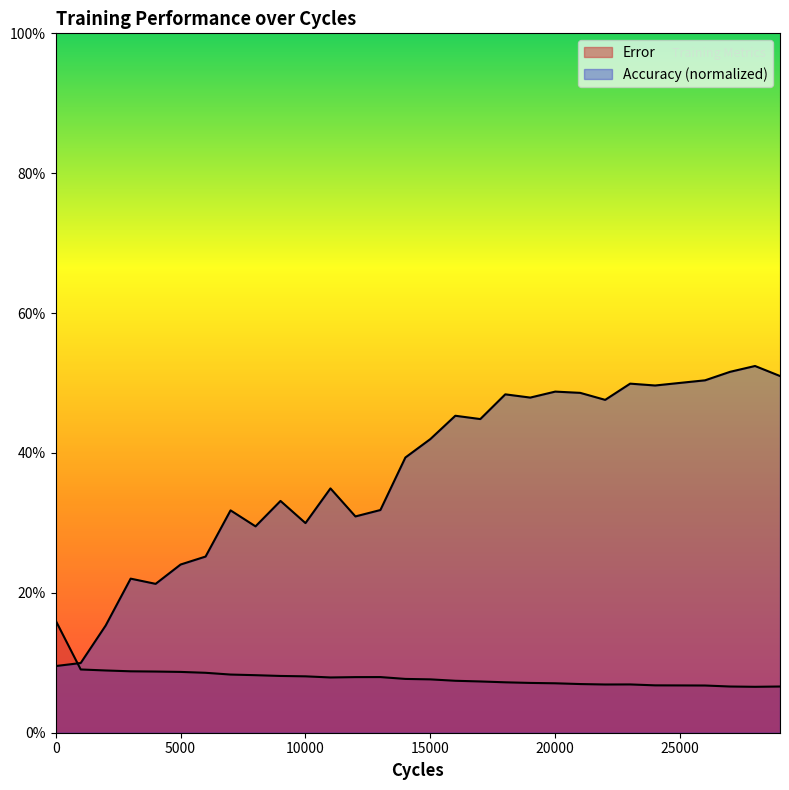

What is the difference between the highest and lowest values at 25000?

0.4